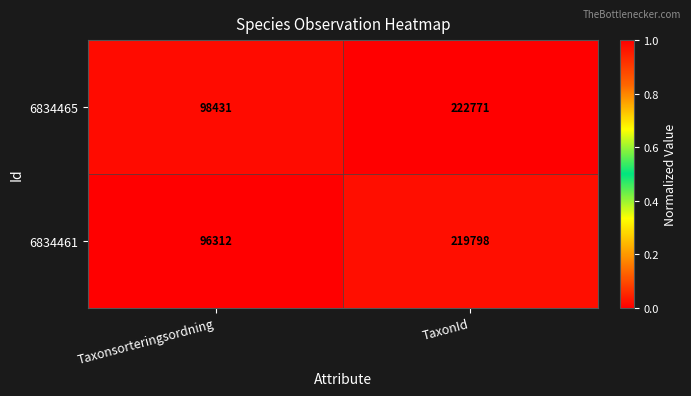

What is the difference between the highest and lowest values at TaxonId?

2973